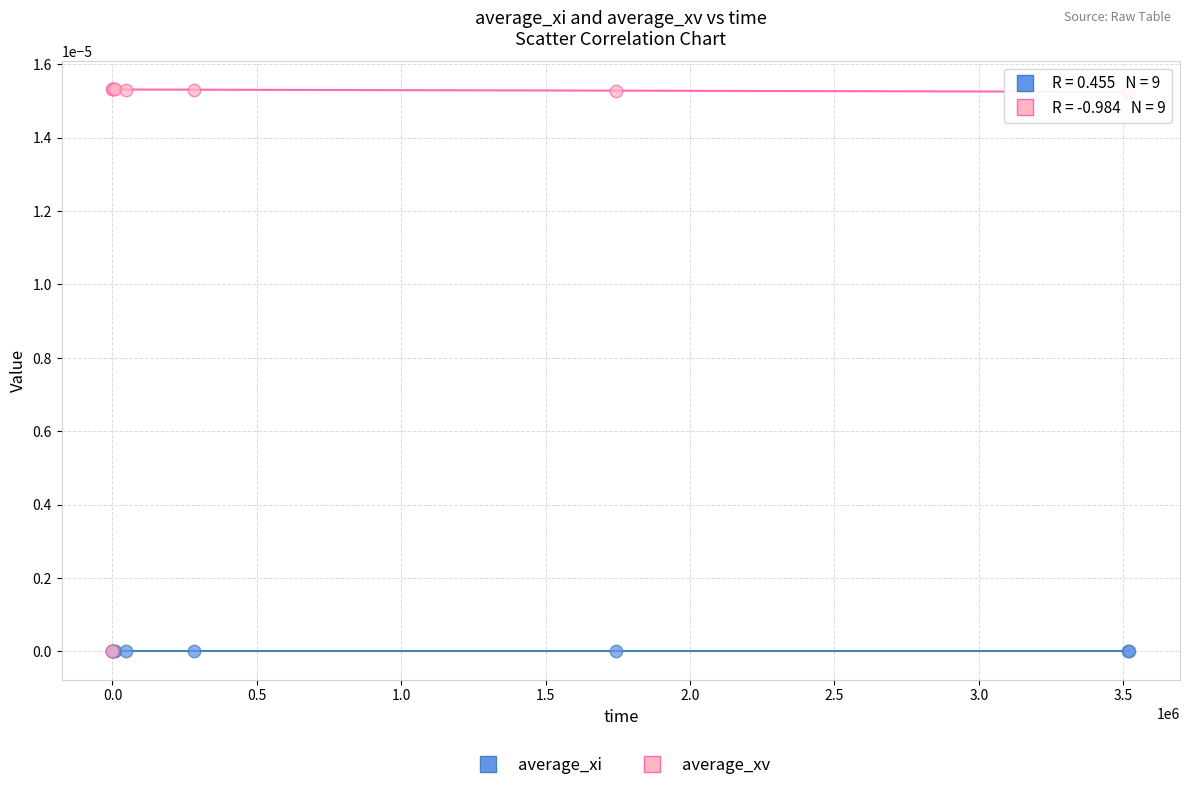

Which series has the largest Y range (max minus min)?

average_xv